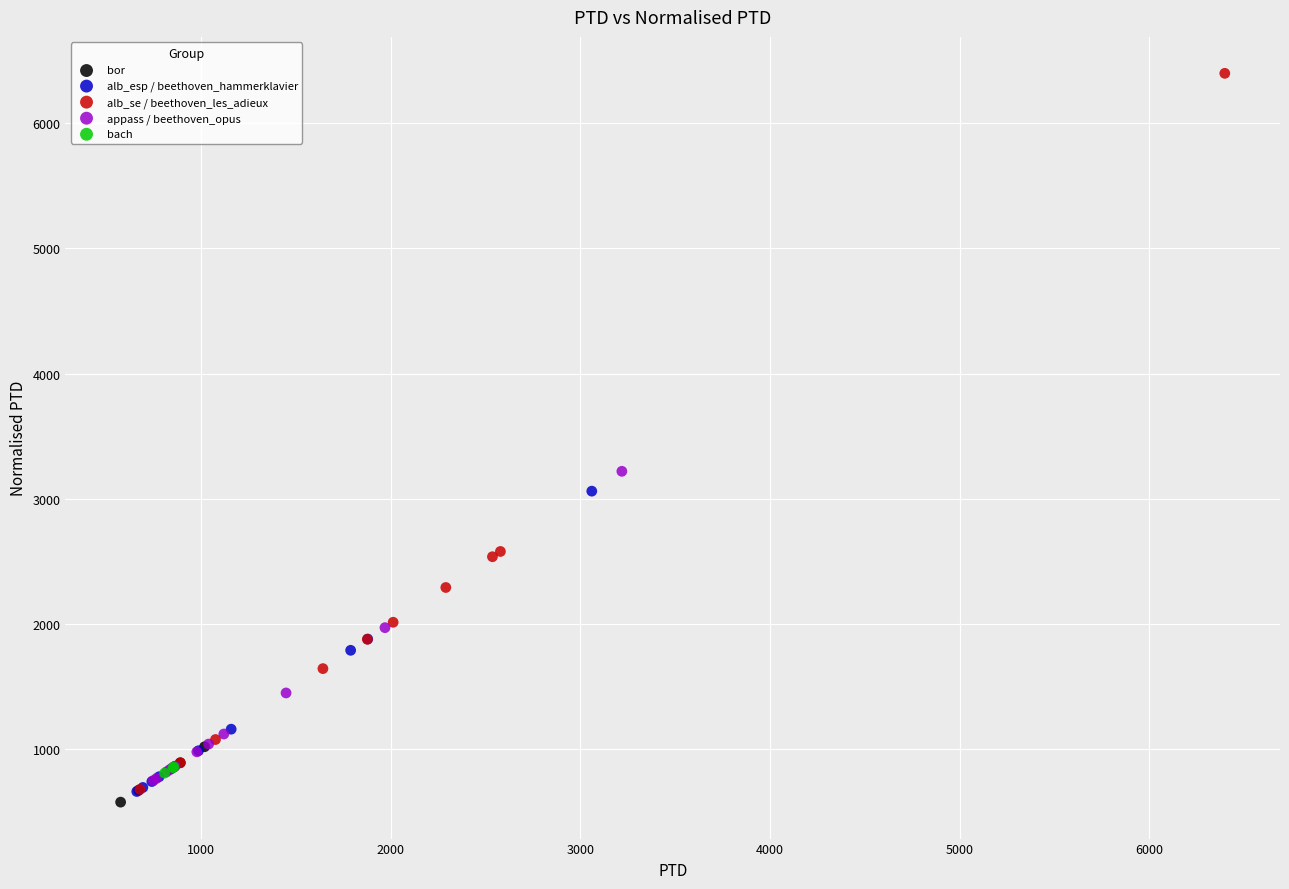

Which series contains the highest Y value?

alb_se / beethoven_les_adieux